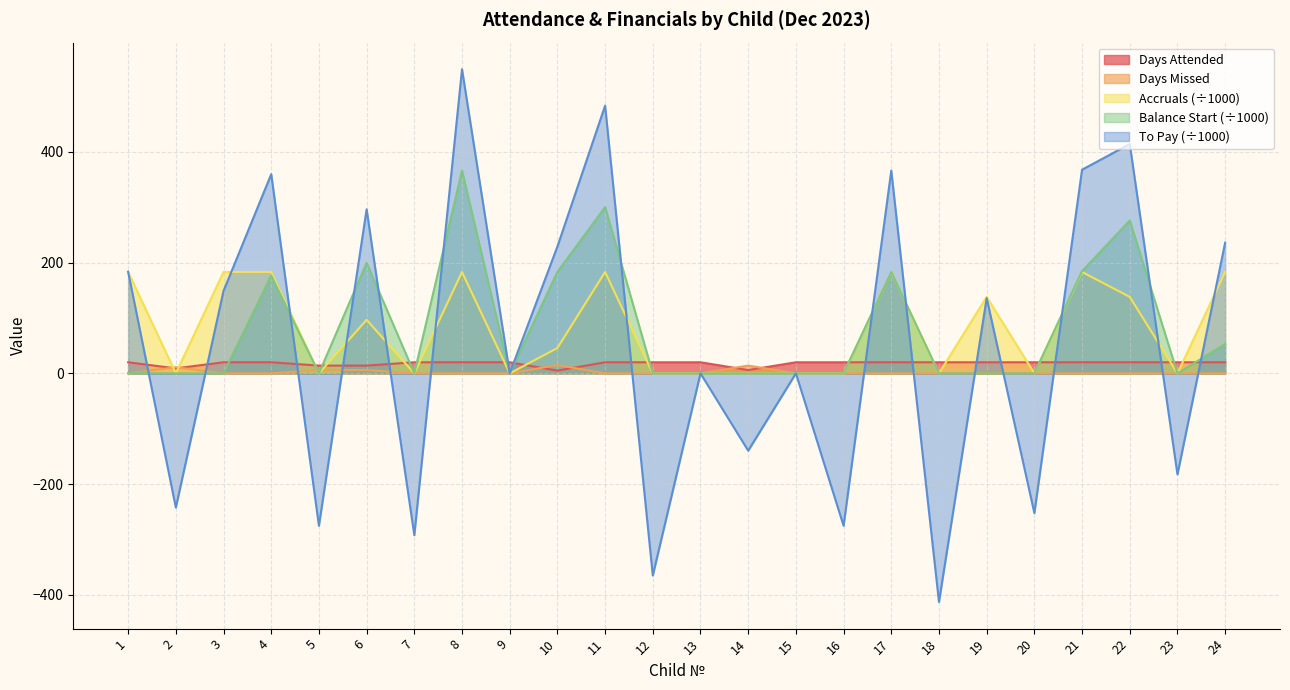

What are all the series names shown in the legend?

Days Attended, Days Missed, Accruals (÷1000), Balance Start (÷1000), To Pay (÷1000)